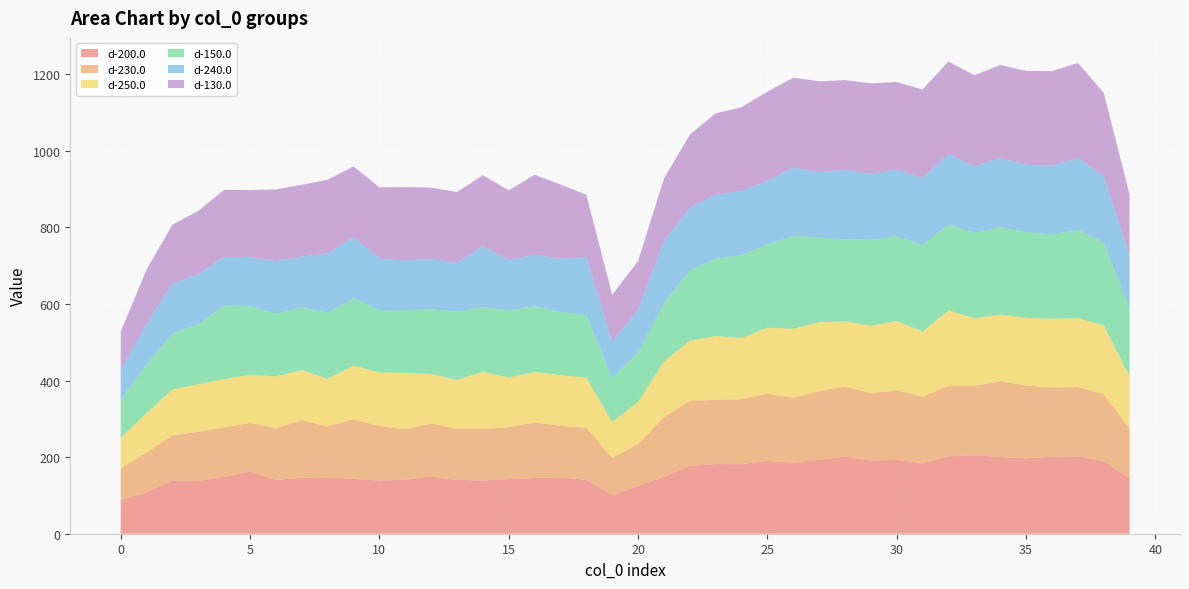

Reading right to left, list all the values displayed in this chart.

d-200.0: 144.2	189.9	201.9	200.8	196.9	200.2	205.0	202.2	184.0	193.0	191.0	201.3	193.2	185.3	189.9	181.6	182.0	177.5	148.1	124.7	101.3	140.9	147.0	145.5	142.9	139.0	140.7	149.8	140.8	139.1	143.1	147.7	146.2	140.8	162.2	148.6	137.2	139.1	108.5	88.2
d-230.0: 130.2	174.7	181.1	180.9	190.1	197.8	181.0	183.8	174.0	181.3	175.7	183.1	179.2	169.8	175.7	169.7	167.6	169.6	156.0	110.5	96.5	135.2	135.1	145.3	135.3	134.5	133.4	137.9	132.1	142.0	155.5	132.8	149.7	135.1	127.0	129.2	129.2	118.1	103.7	82.7
d-250.0: 135.6	179.4	179.8	179.7	176.8	173.9	176.8	197.3	169.5	181.4	176.2	170.0	179.9	179.8	172.2	159.8	166.2	156.9	145.5	108.5	94.2	131.5	131.9	131.8	129.7	149.2	127.5	129.4	147.3	139.9	140.3	124.0	131.1	135.1	125.5	125.8	123.9	119.6	102.8	79.7
d-150.0: 176.0	216.0	230.8	220.0	223.7	228.4	222.3	224.0	226.2	220.7	224.5	214.4	220.8	241.9	217.8	216.4	202.1	184.3	153.9	129.1	114.8	163.1	165.2	171.3	175.6	169.0	178.2	168.7	163.6	162.1	176.2	172.9	163.3	163.8	179.6	192.6	156.4	145.4	127.0	98.0
d-240.0: 139.9	174.4	187.3	179.7	175.6	180.6	174.7	183.7	175.2	174.0	172.3	181.3	171.0	179.0	165.8	167.4	167.0	162.9	160.1	112.0	94.5	150.9	139.0	134.8	130.8	158.8	127.0	131.3	129.9	135.9	159.6	154.6	133.2	137.3	128.3	126.5	131.2	130.9	106.4	77.2
d-130.0: 159.7	217.1	248.1	246.8	245.6	242.9	237.2	241.9	231.2	228.9	236.3	234.0	237.1	234.8	233.1	218.7	212.8	190.9	163.4	127.6	122.7	163.5	193.6	208.5	182.1	185.6	185.2	186.7	191.3	185.4	184.4	192.5	187.3	186.9	174.6	175.3	165.1	153.9	141.4	101.8